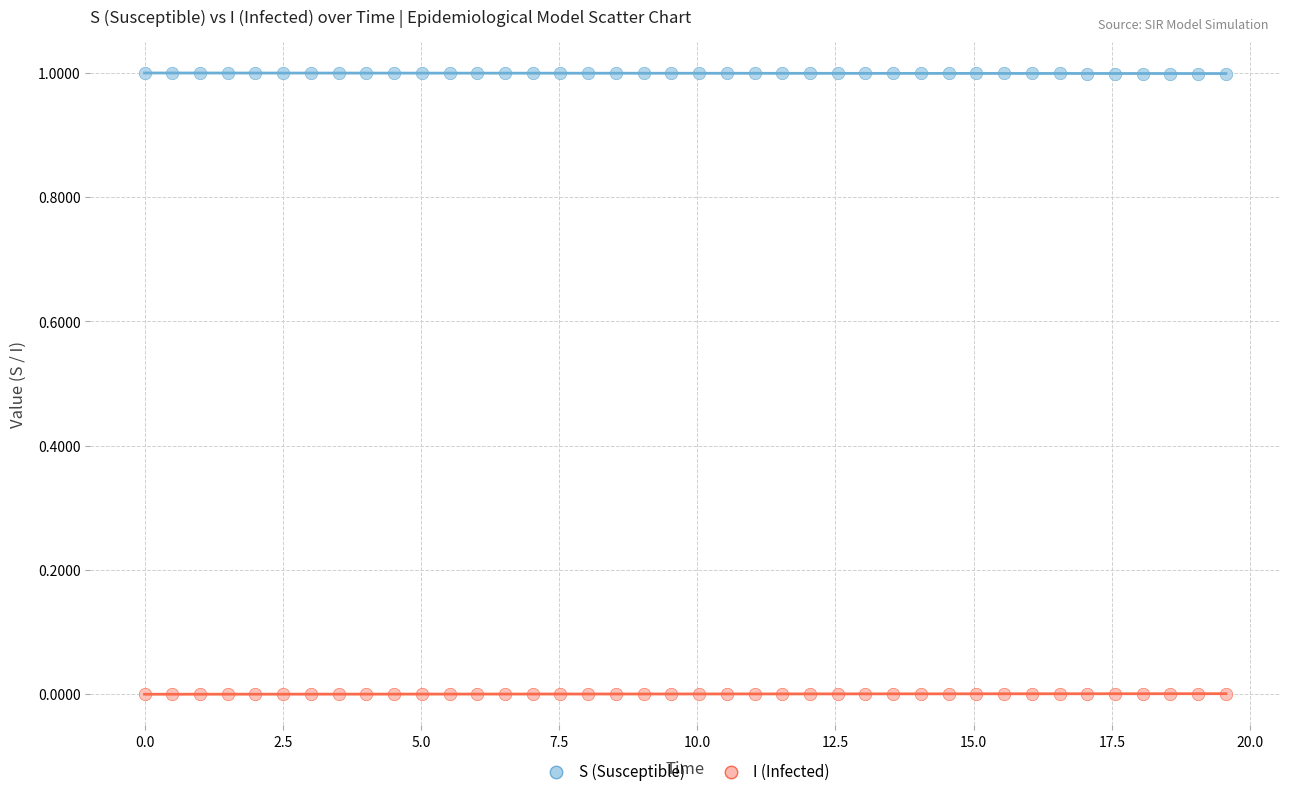

Across all data points, what is the range of X values (max minus min)?

19.6